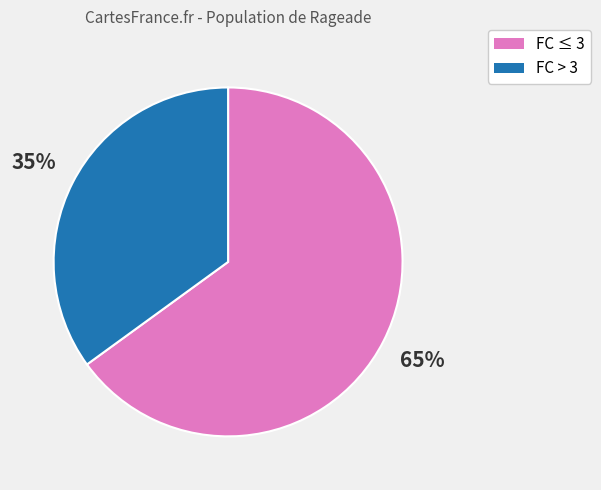

Combined, do FC > 3 and FC ≤ 3 account for over 50%?

Yes